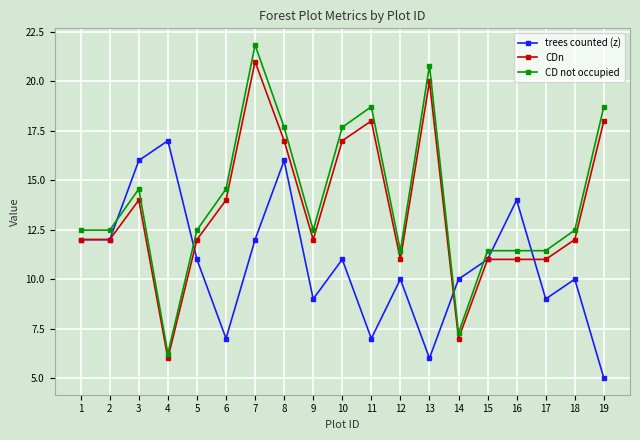

What is the spread (max minus min) of values at 5?

1.5